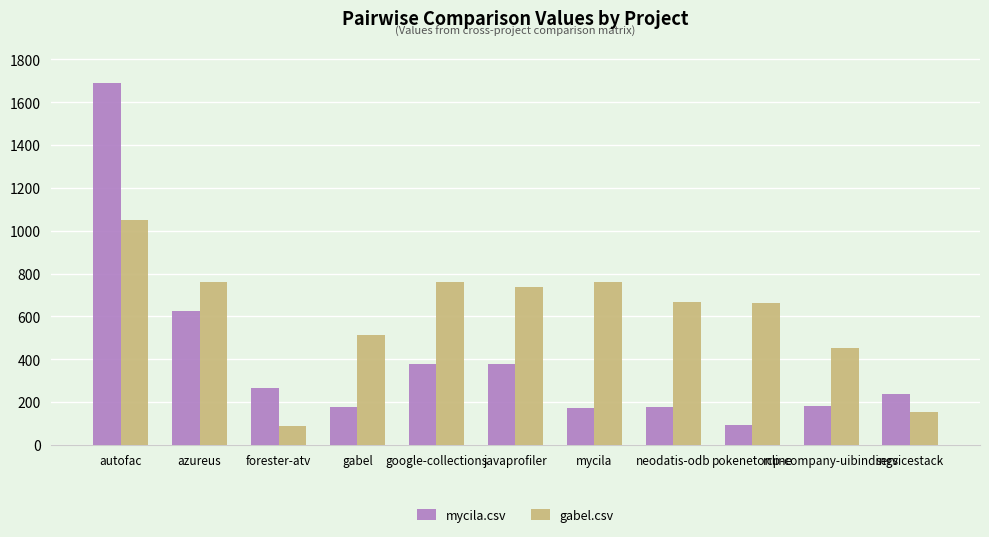

What is the greatest value displayed?

1692.0